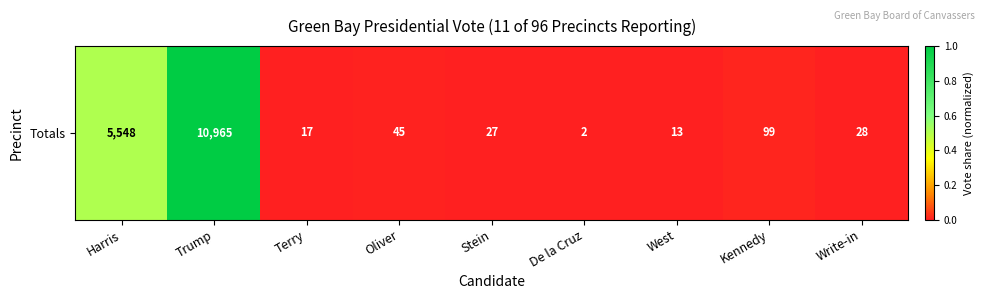

What is the average value?

0.2